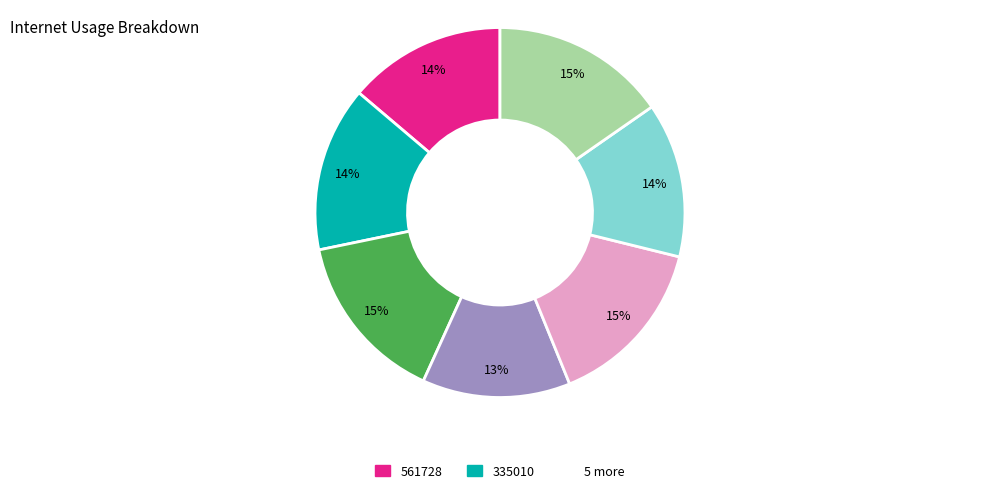

Does any single category account for the majority?

No